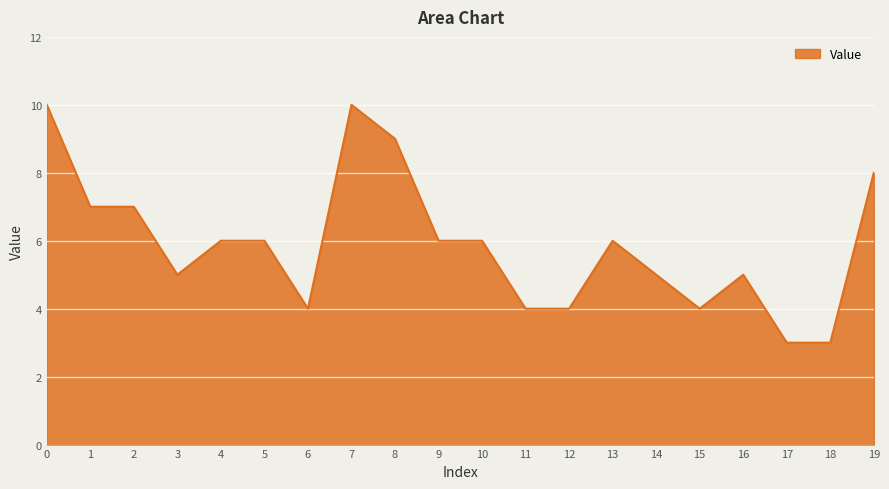

The value at 8 is 16. True or false?

False